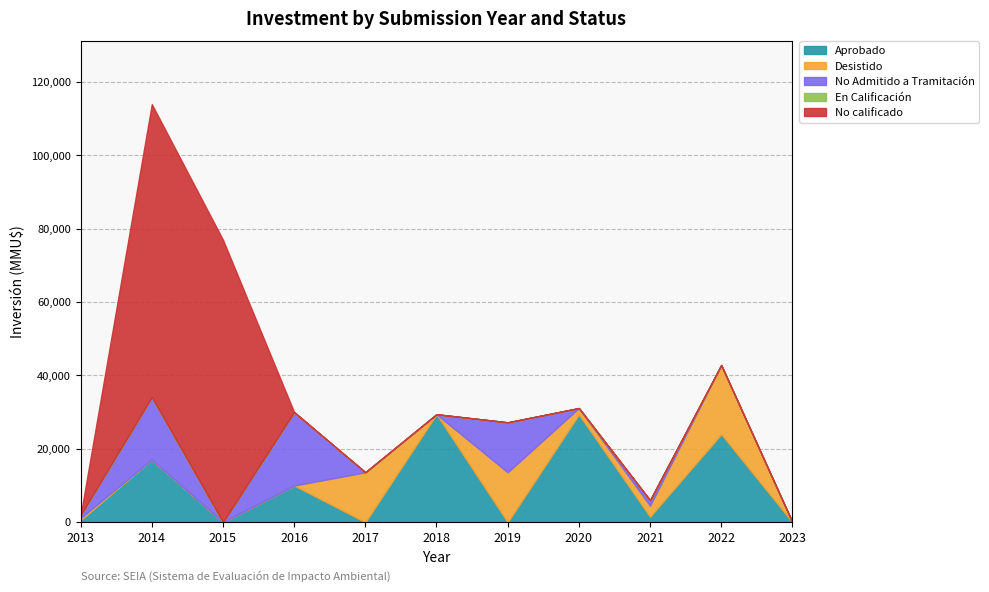

At which label is No Admitido a Tramitación closest to 10000?

2019